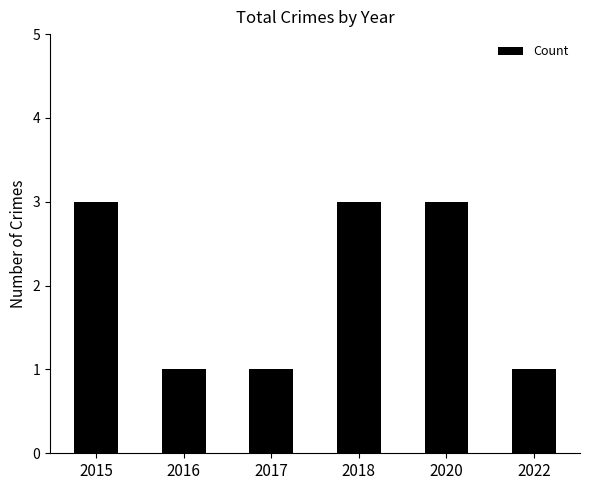

Which has a higher value, 2017 or 2015?

2015